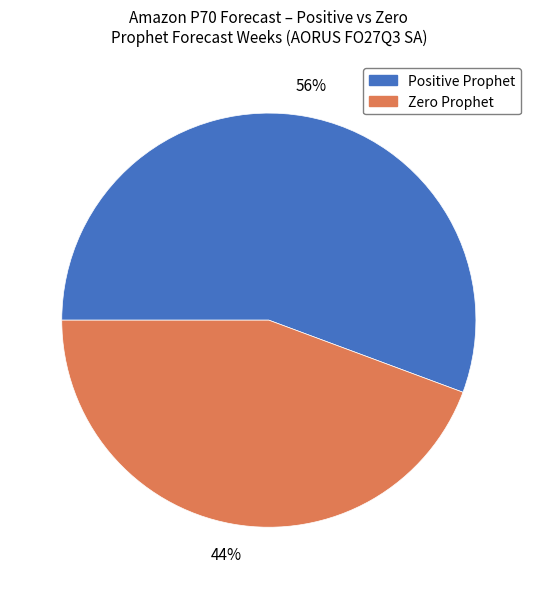

To the nearest percent, what is the average slice percentage?

50%